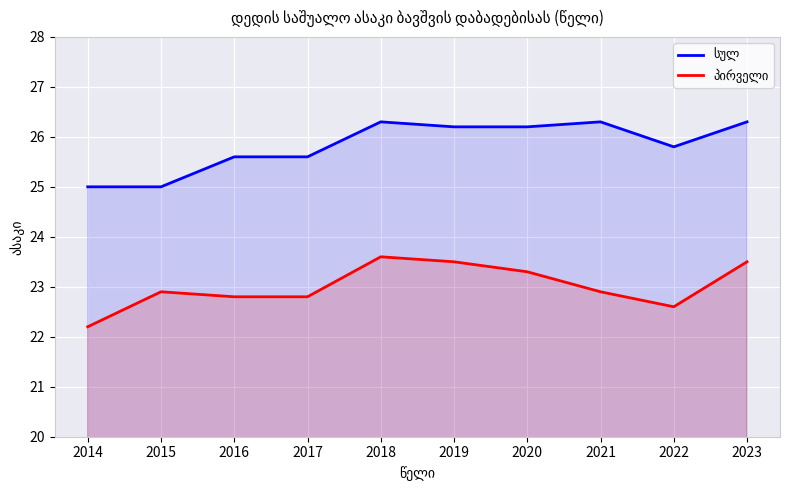

How many data points in სულ are less than 26?

5